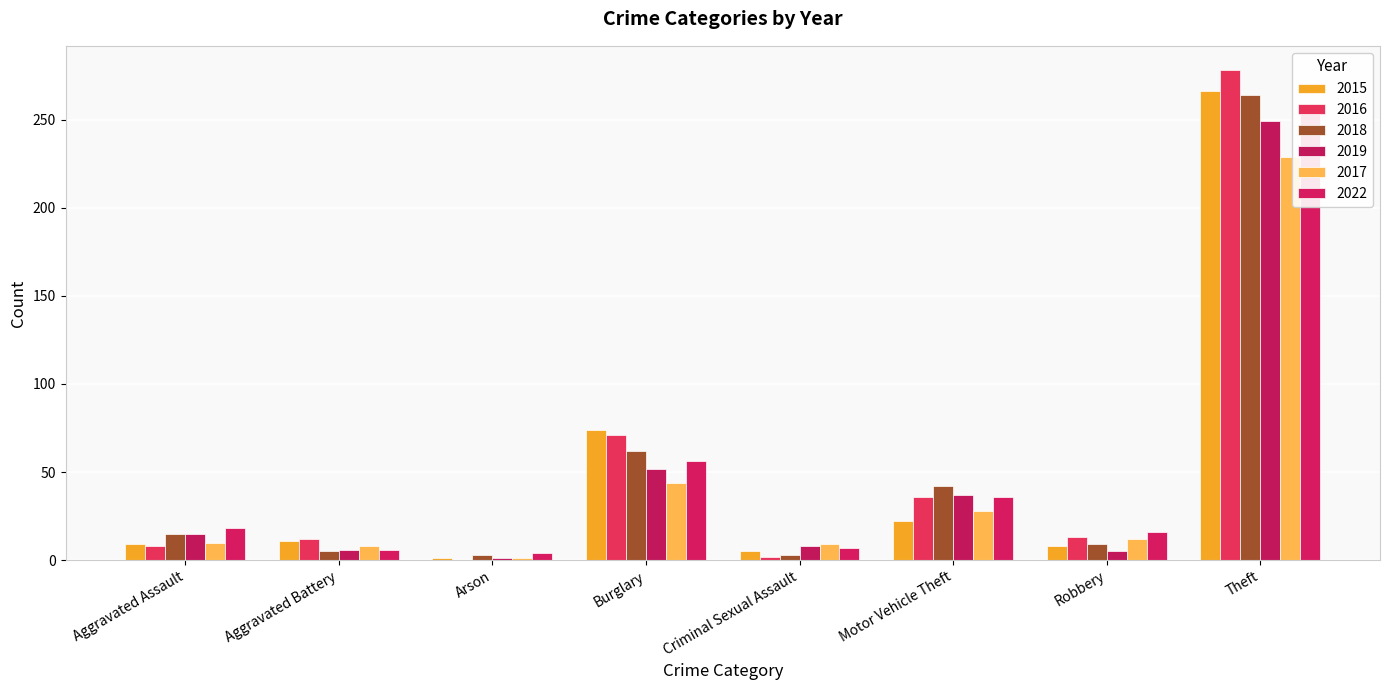

What is the difference between the maximum and minimum values in the 2017 series?

228